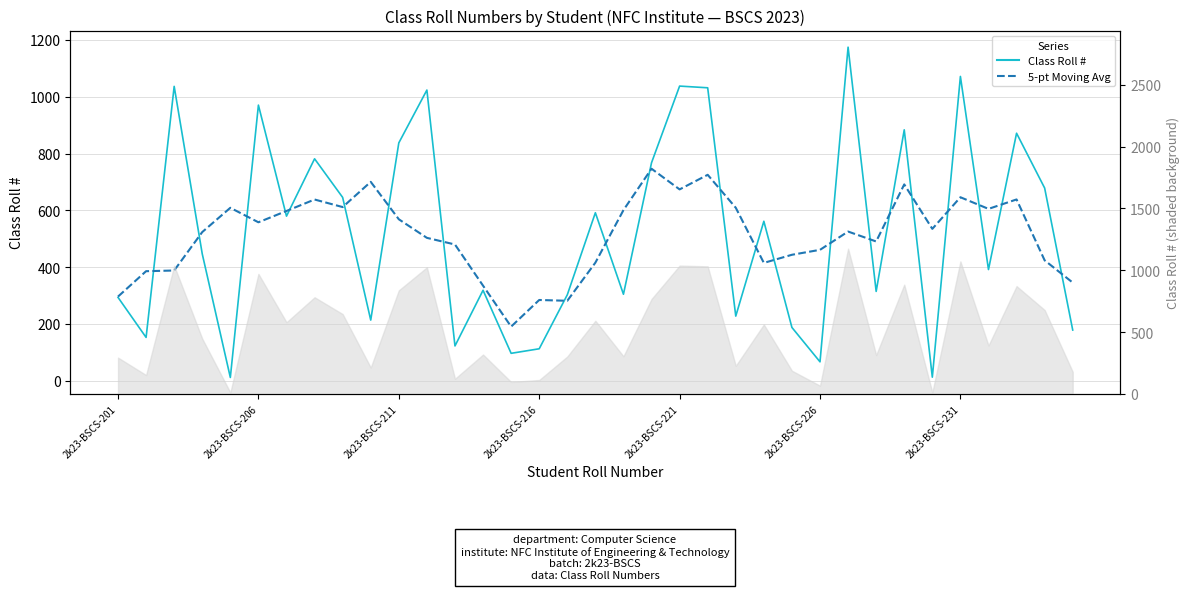

What value does the Class Roll # series have at 16?

303.0